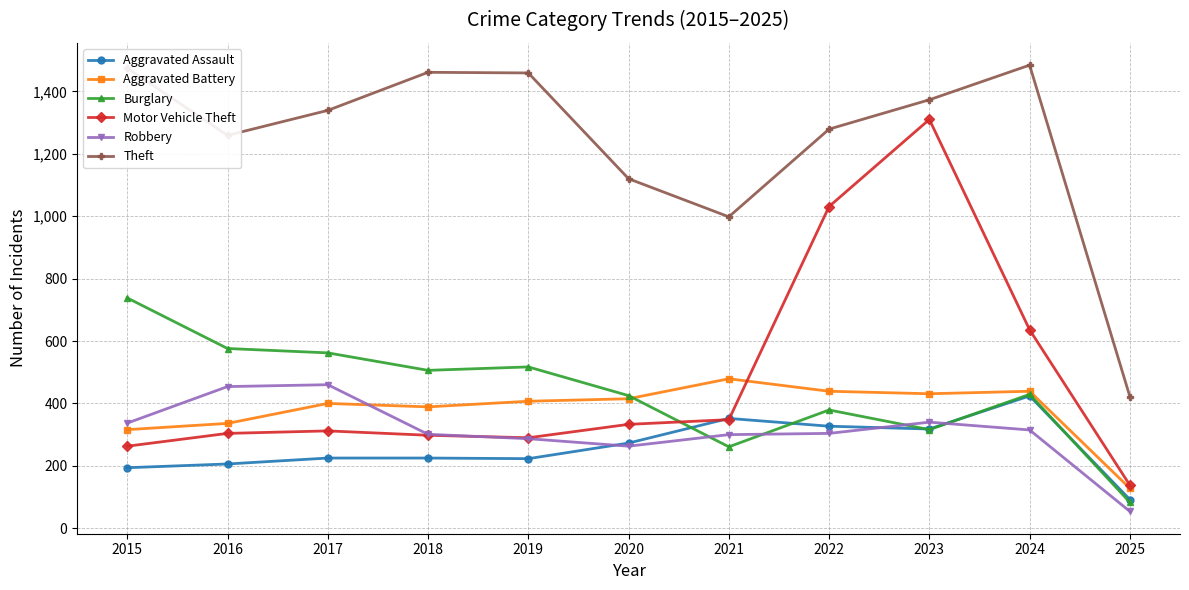

How many data points in Burglary are less than 429?

5